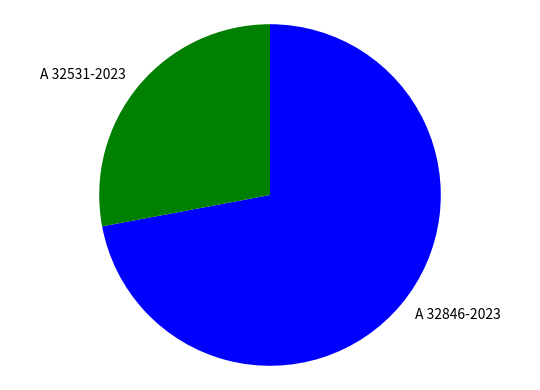

Rank the categories by value from lowest to highest.

A 32531-2023, A 32846-2023